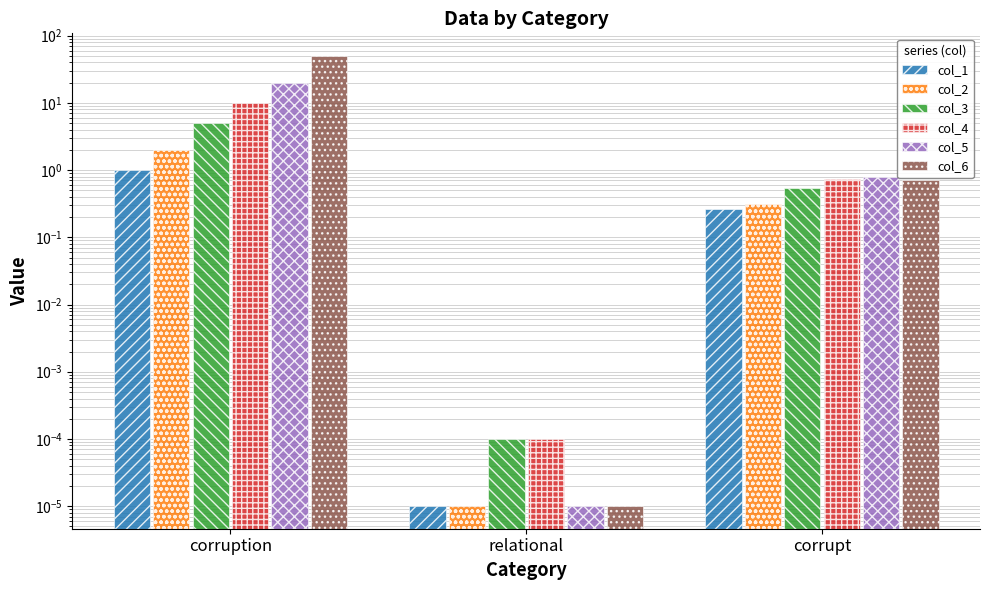

Which series changed the most between corruption and relational?

col_6